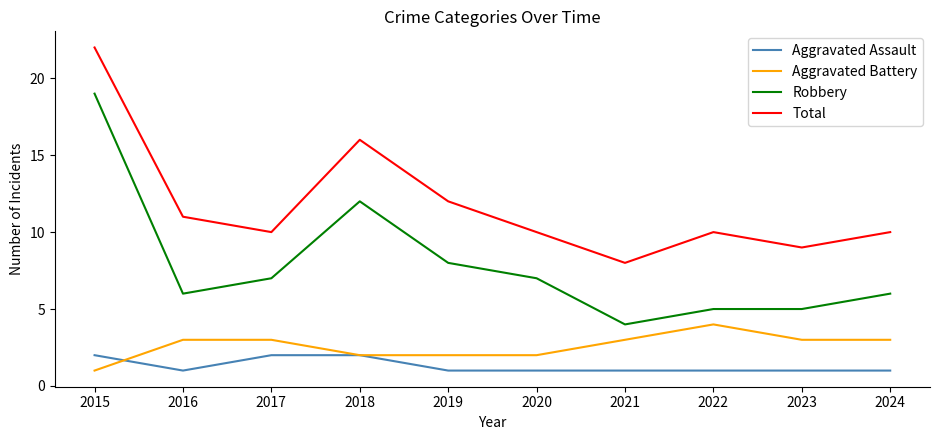

How many categories are shown in the chart?

10